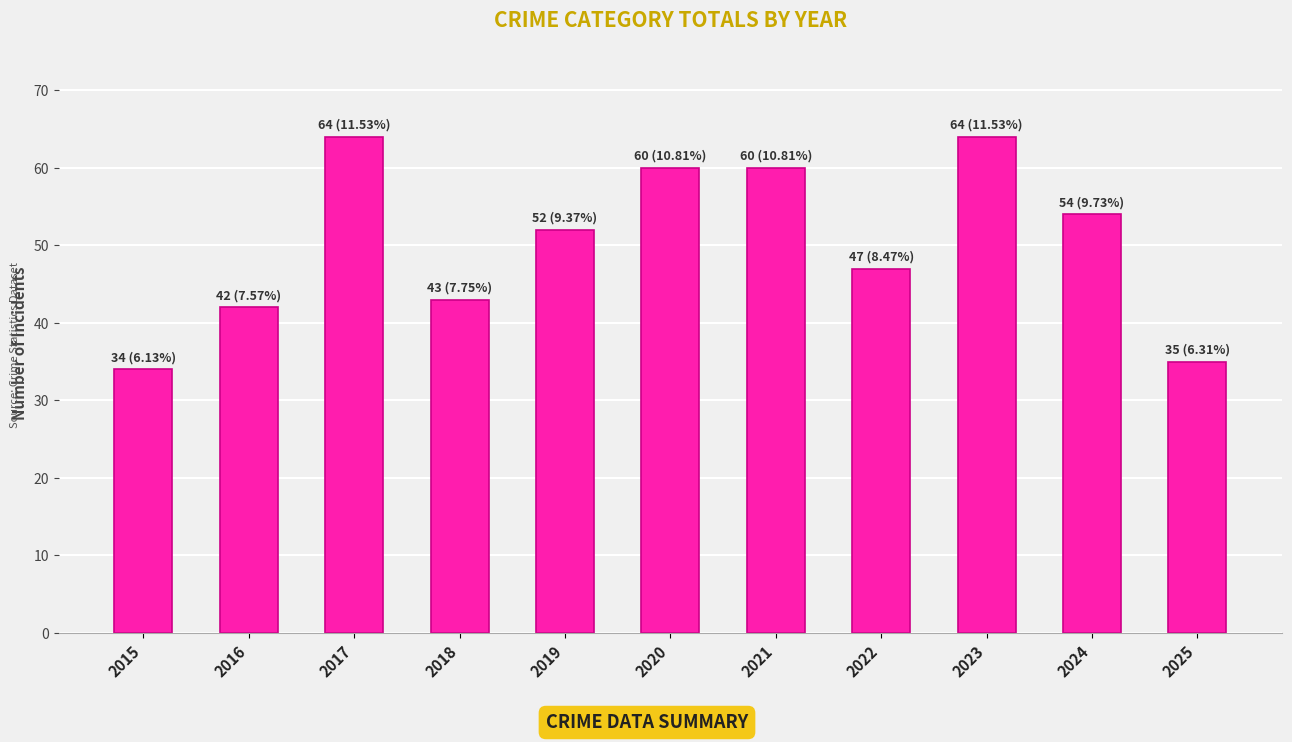

Which has a higher value, 2022 or 2018?

2022